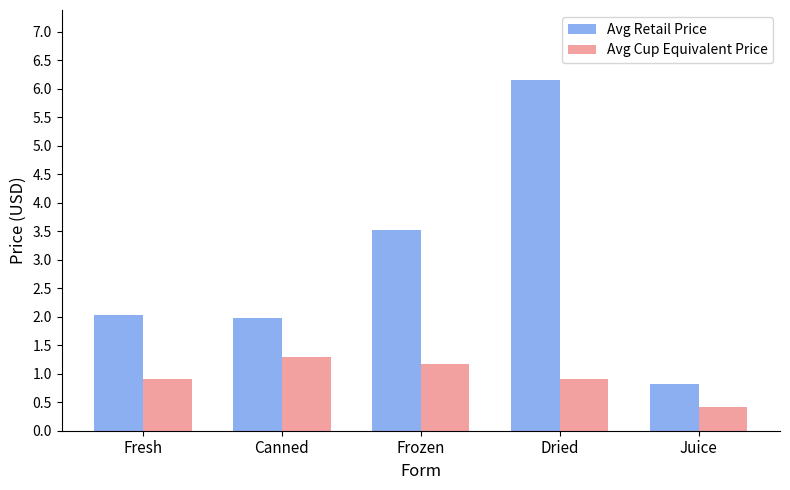

How many series are shown in this chart?

2